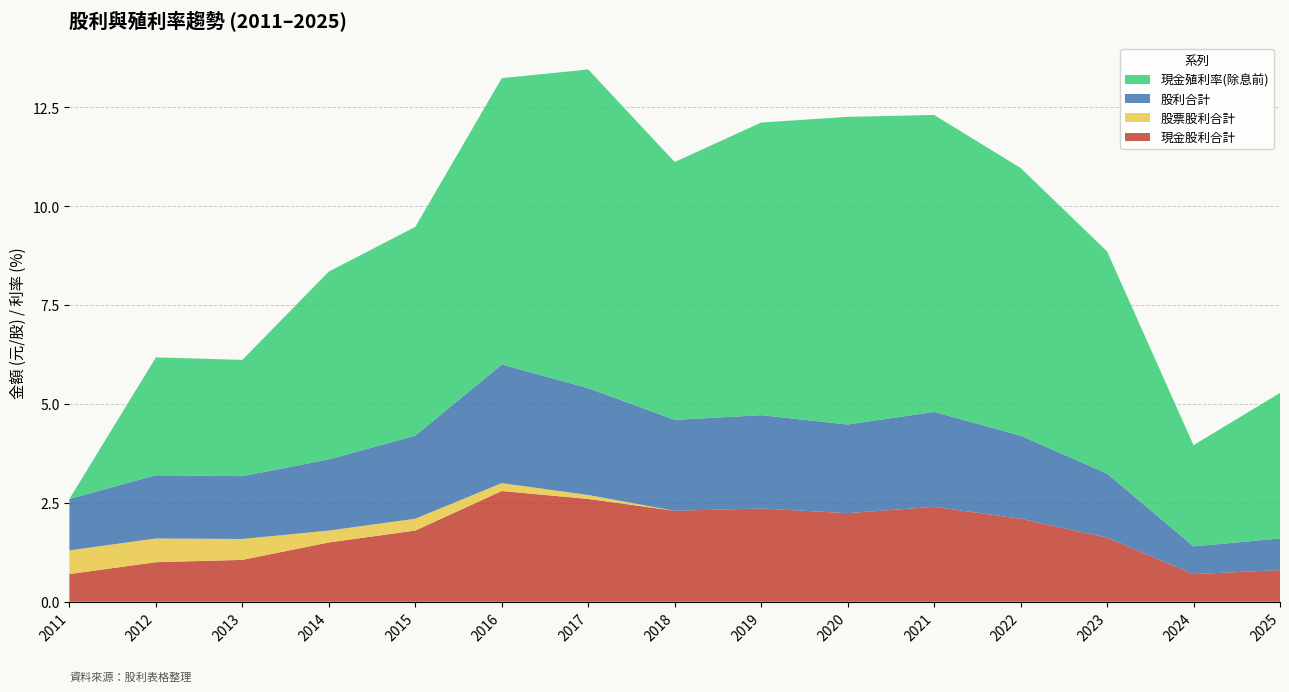

Reading left to right, list all the values displayed in this chart.

現金股利合計: 2011=0.7	2012=1.0	2013=1.1	2014=1.5	2015=1.8	2016=2.8	2017=2.6	2018=2.3	2019=2.4	2020=2.2	2021=2.4	2022=2.1	2023=1.6	2024=0.7	2025=0.8
股票股利合計: 2011=0.6	2012=0.6	2013=0.5	2014=0.3	2015=0.3	2016=0.2	2017=0.1	2018=0.0	2019=0.0	2020=0.0	2021=0.0	2022=0.0	2023=0.0	2024=0.0	2025=0.0
股利合計: 2011=1.3	2012=1.6	2013=1.6	2014=1.8	2015=2.1	2016=3.0	2017=2.7	2018=2.3	2019=2.4	2020=2.2	2021=2.4	2022=2.1	2023=1.6	2024=0.7	2025=0.8
現金殖利率(除息前): 2011=0.0	2012=3.0	2013=2.9	2014=4.8	2015=5.3	2016=7.2	2017=8.1	2018=6.5	2019=7.4	2020=7.8	2021=7.5	2022=6.8	2023=5.6	2024=2.6	2025=3.7